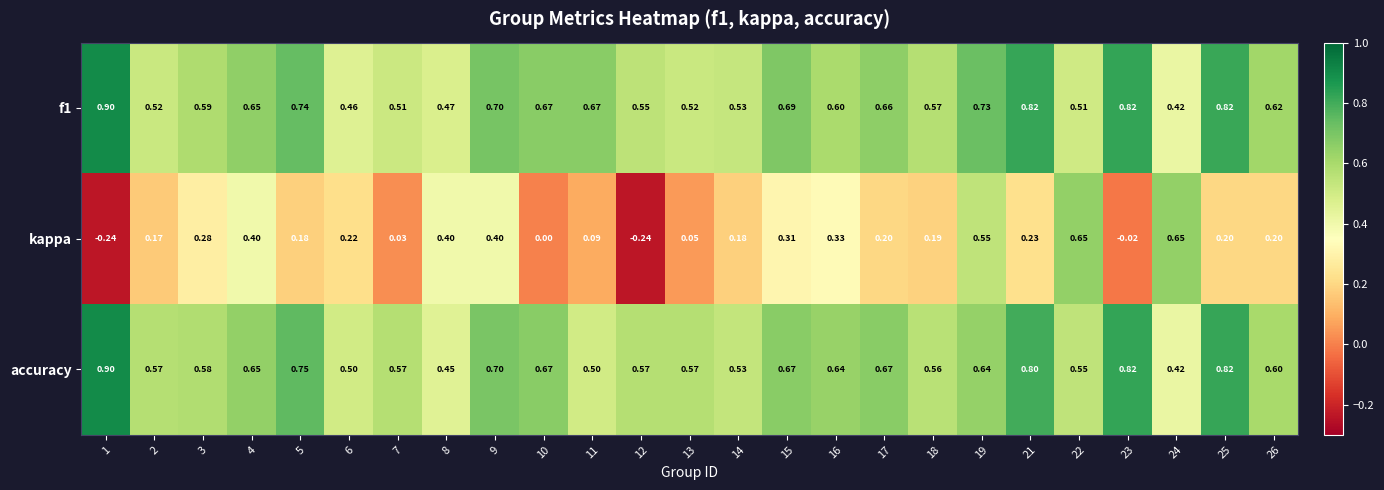

Which series has the widest spread of values?

kappa